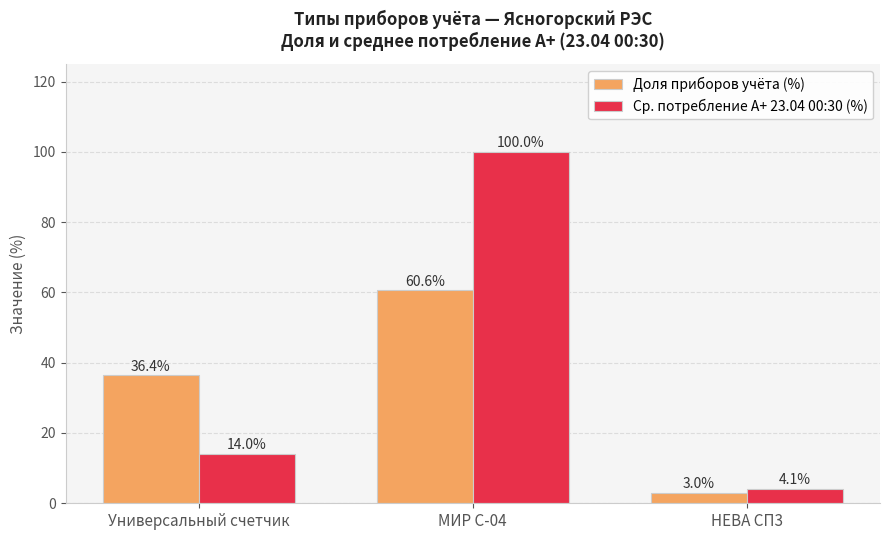

What is the label of the 3rd bar from the left?

НЕВА СП3